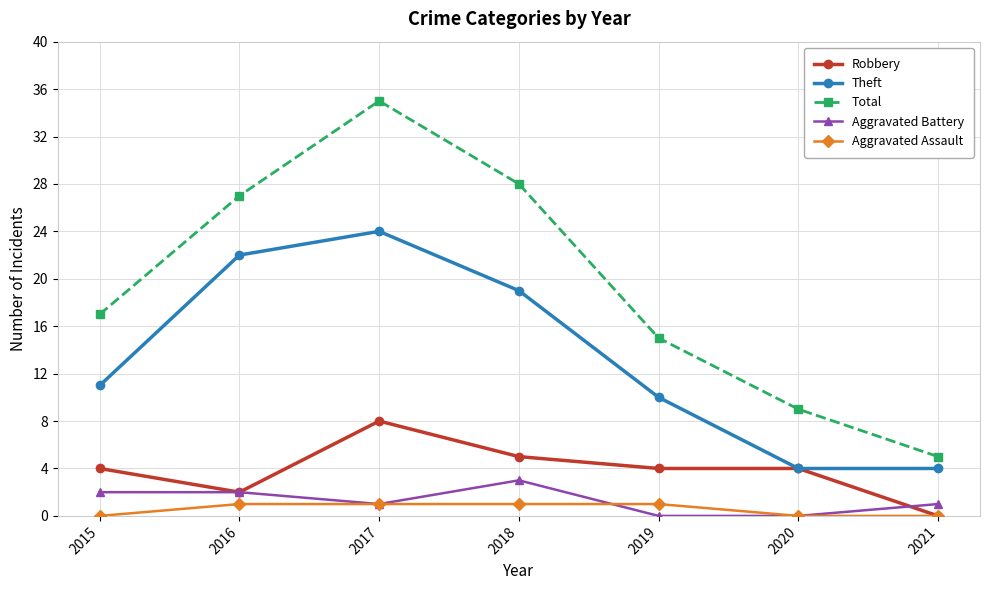

What is the greatest value displayed?

35